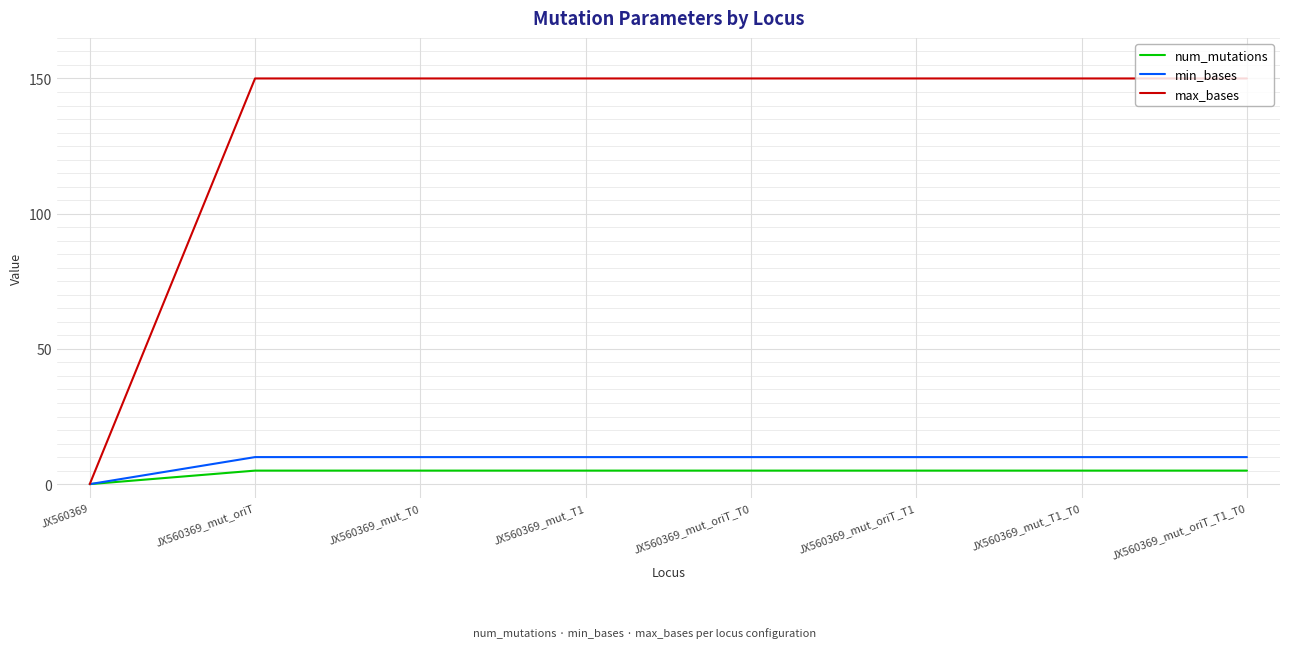

What is the sum of the max_bases values at JX560369_mut_T0 and JX560369_mut_T1_T0?

300